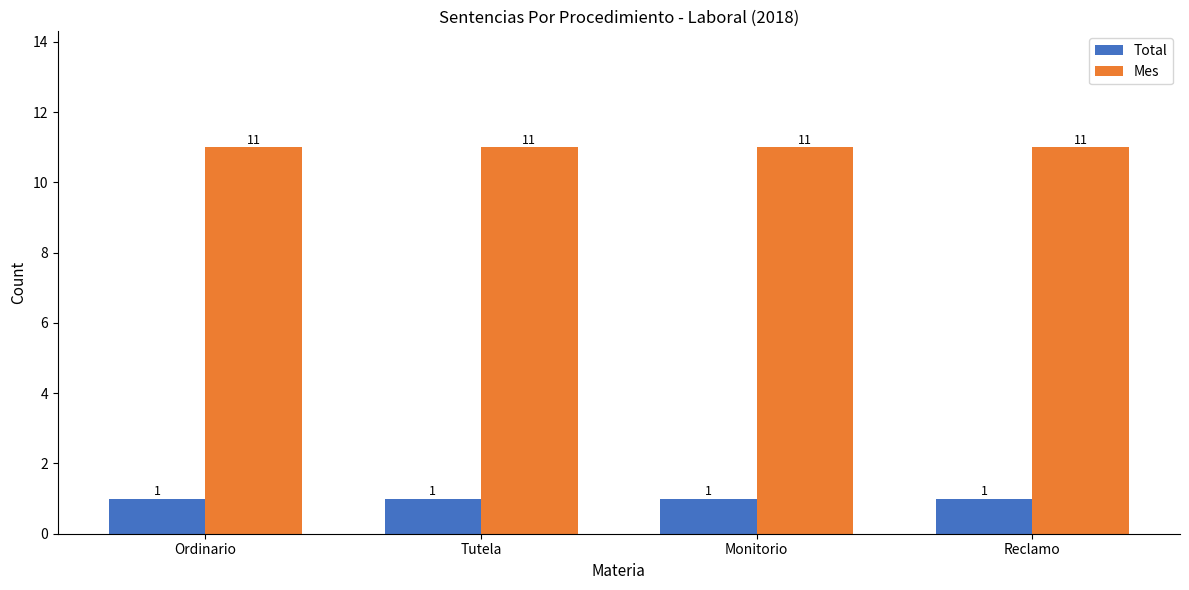

How many data points does each series have?

4